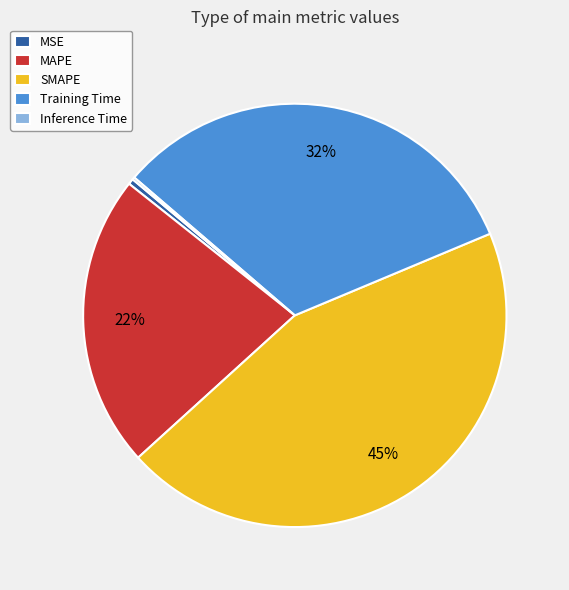

Is the sum of Training Time and SMAPE greater than half?

Yes